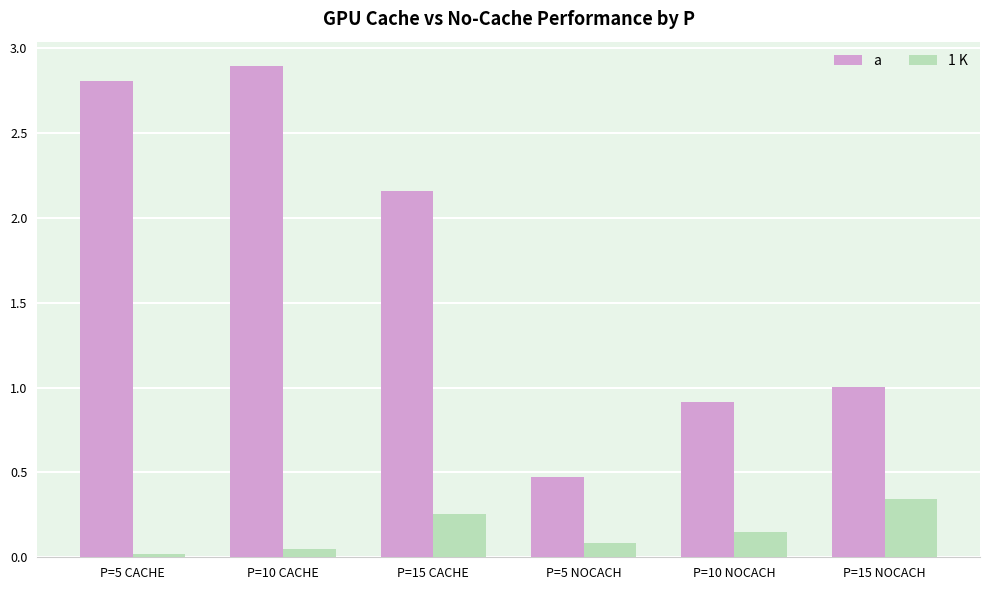

What is the value of the a bar at the 5th from the left?

0.9